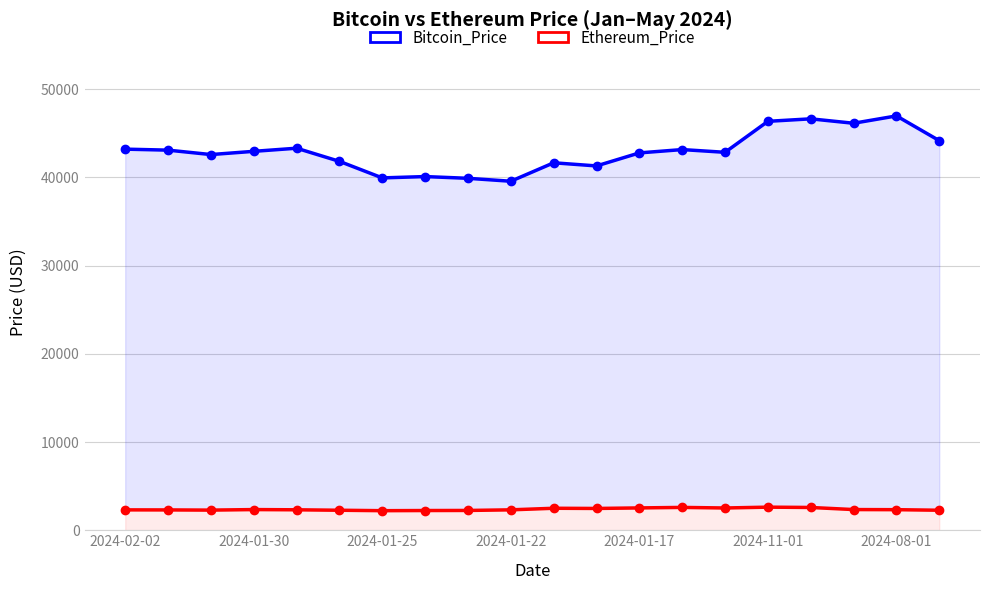

What is the minimum value shown in the chart?

2217.7